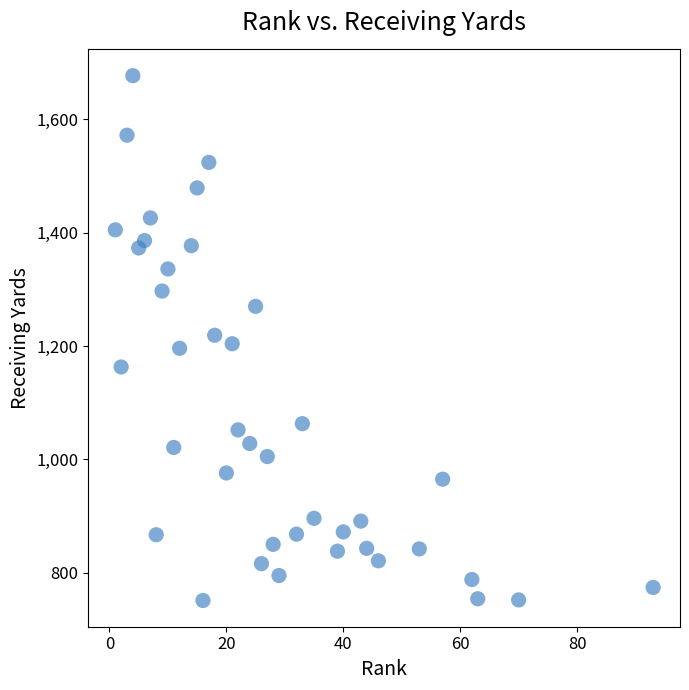

What is the range of Y values (max minus min)?

926